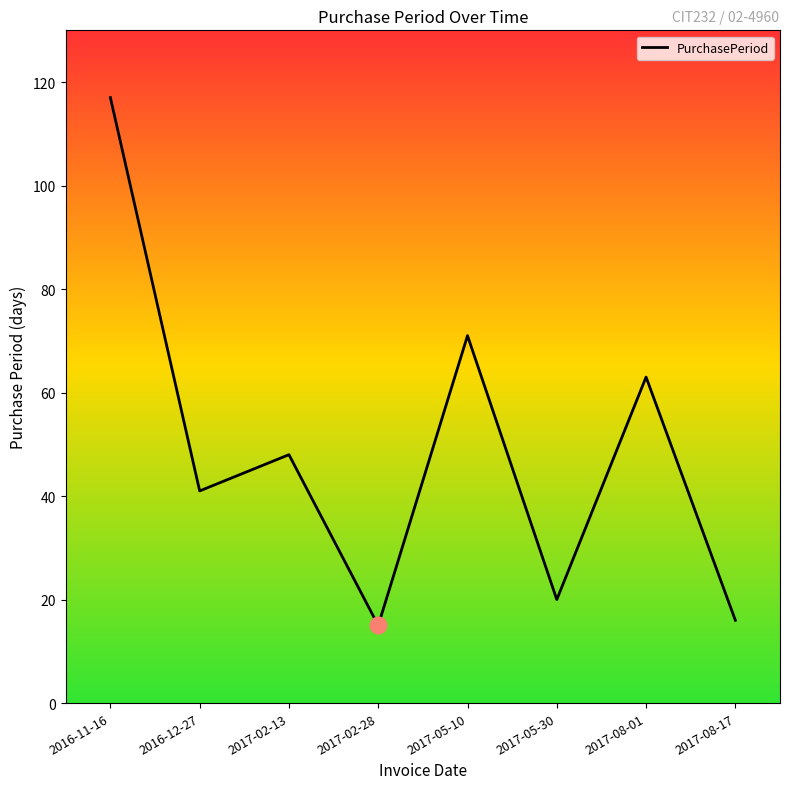

Is it true that the value at 2017-08-17 is 16?

True